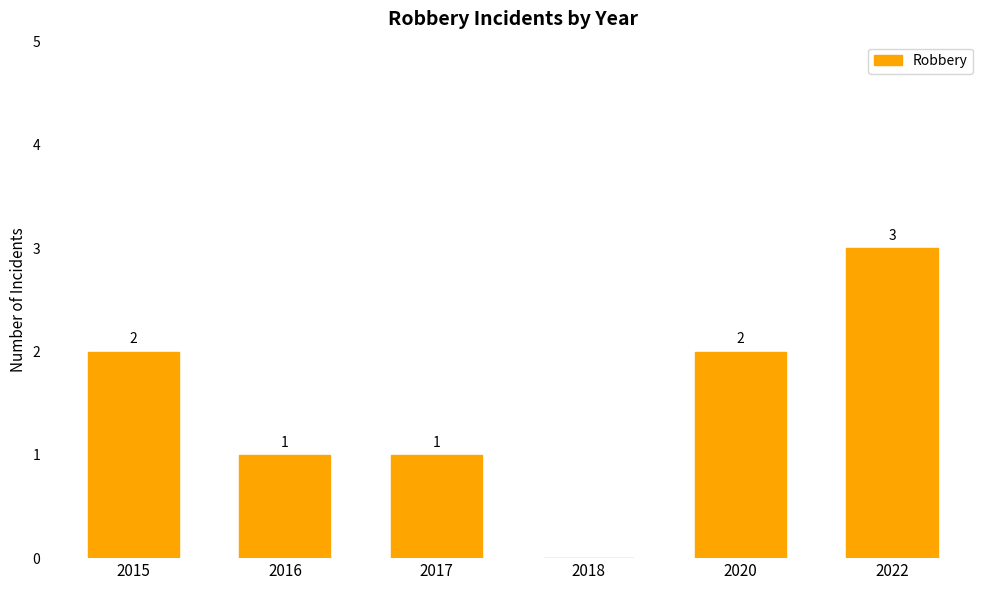

Which label corresponds to the largest value in the chart?

2022